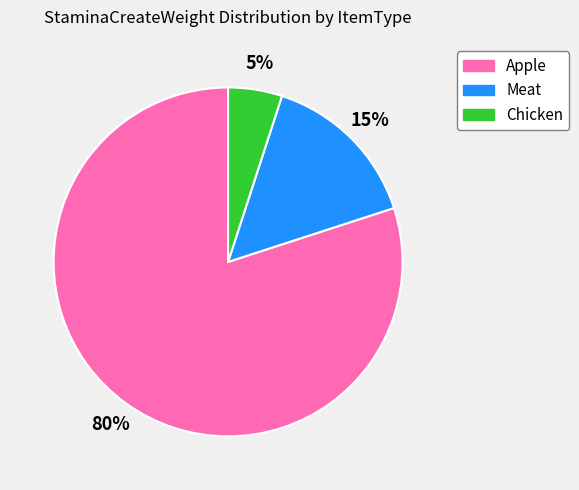

Rank the categories by value from lowest to highest.

Chicken, Meat, Apple